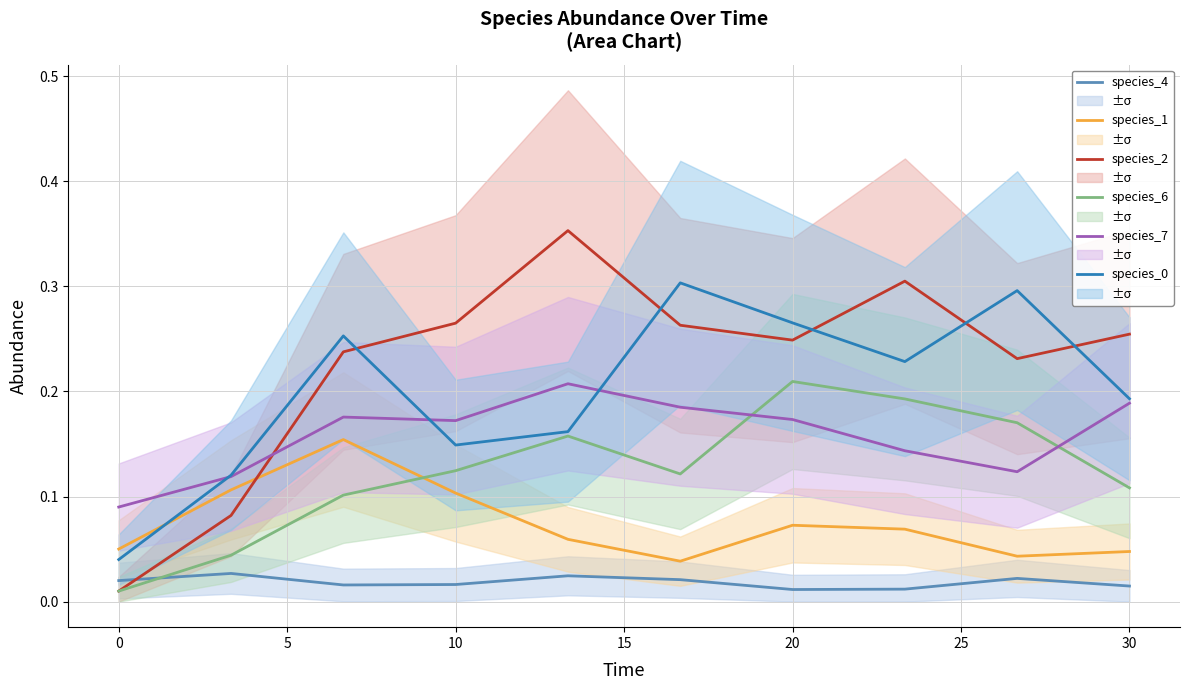

How many times do species_2 and species_0 cross each other?

5